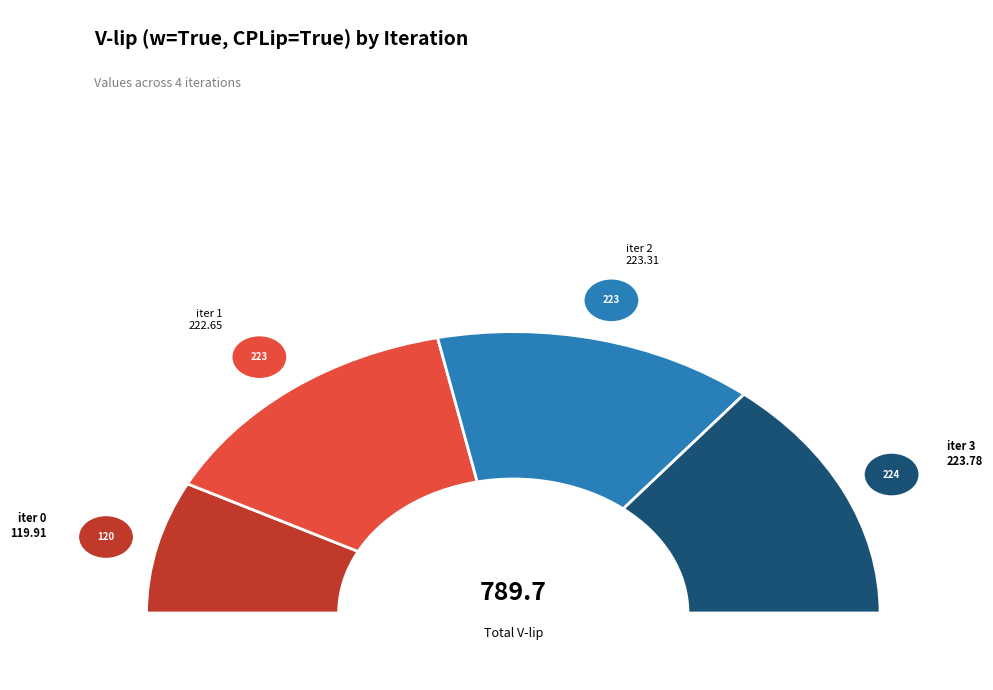

Which slice is the largest?

iter 3